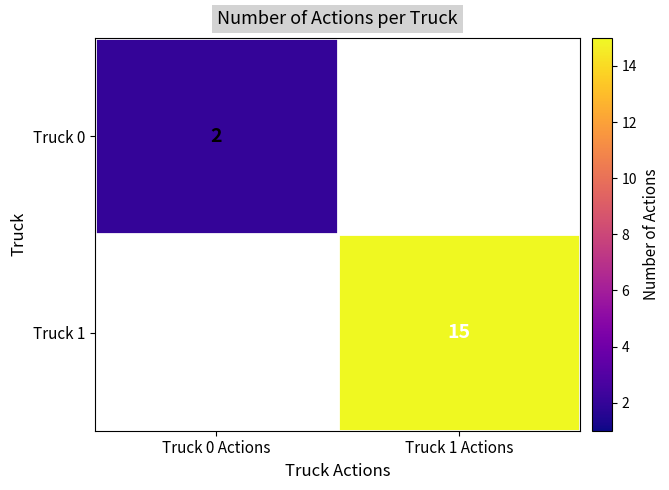

The value of Truck 0 at Truck 0 Actions is 0.5. True or false?

False